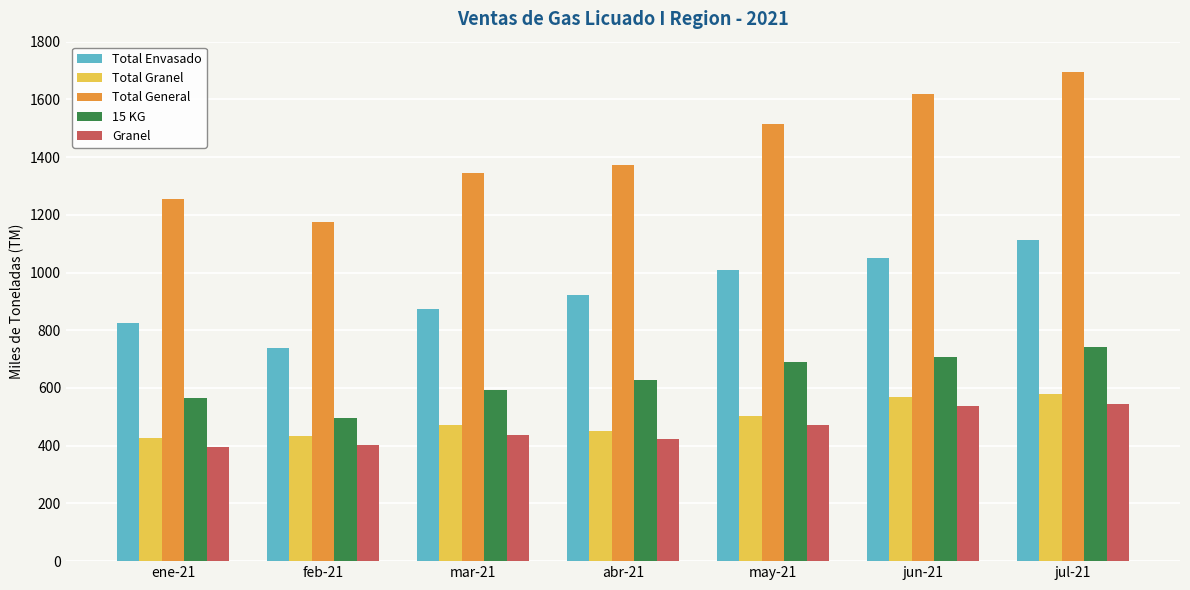

What is the sum of all Total Envasado values?

6532.0